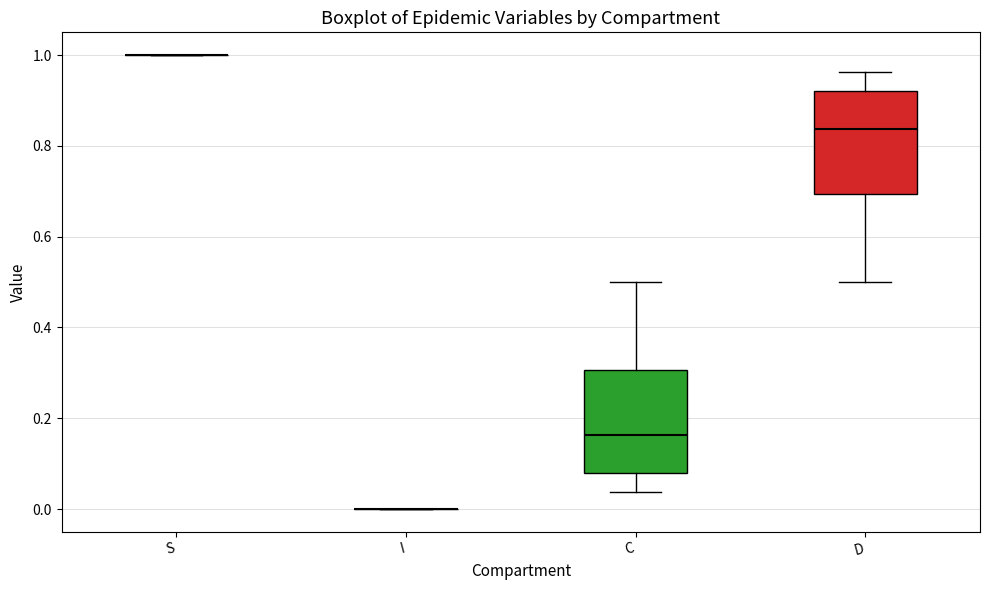

Reading left to right, read every box against the y-axis: the position of its median line, the range the box covers, and the ends of its whiskers. The values are not printed on the chart, so give them approximately, as read against the axis.

S: box collapsed to a line at 1.00, whiskers 1.00 to 1.00
I: box collapsed to a line at 0.00, whiskers 0.00 to 0.00
C: median 0.16, box 0.08 to 0.30, whiskers 0.04 to 0.50
D: median 0.84, box 0.70 to 0.92, whiskers 0.50 to 0.96